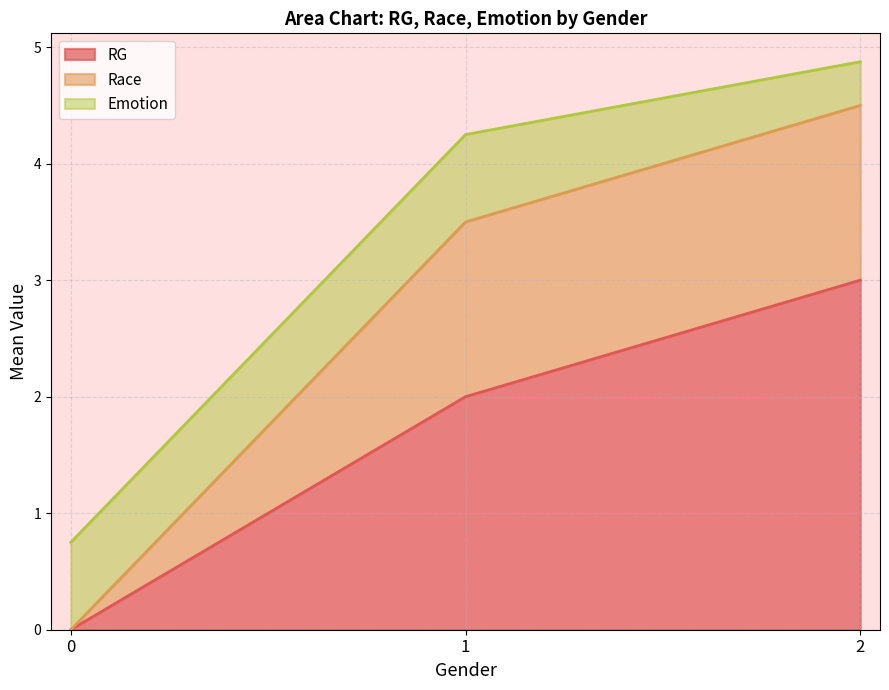

Which series changed the most between 0 and 1?

RG